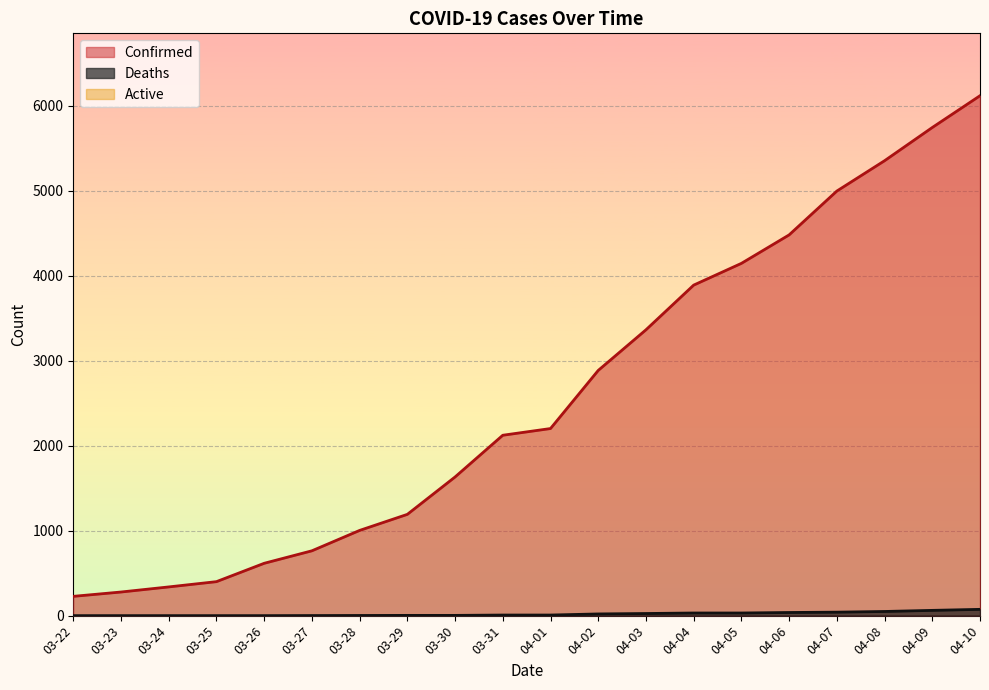

What is the label of the 3rd point from the left?

03-24